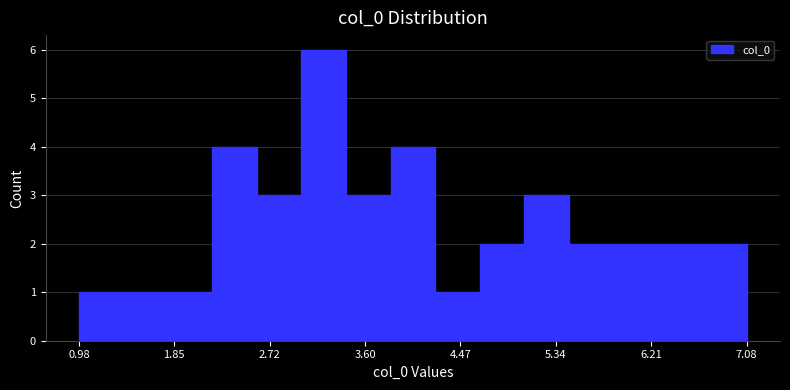

What is the height of the bar covering 5.0 to 5.5 on the x-axis? Neither the bar edges nor the heights are printed on the chart, so give them approximately, as read against the axes.

3